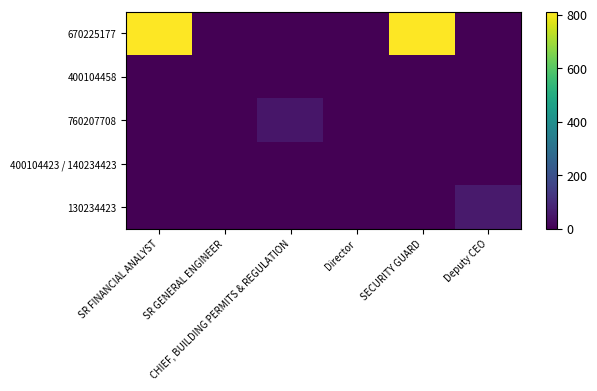

Rank the series by their maximum value, from highest to lowest.

670225177, 130234423, 760207708, 400104458, 400104423 / 140234423